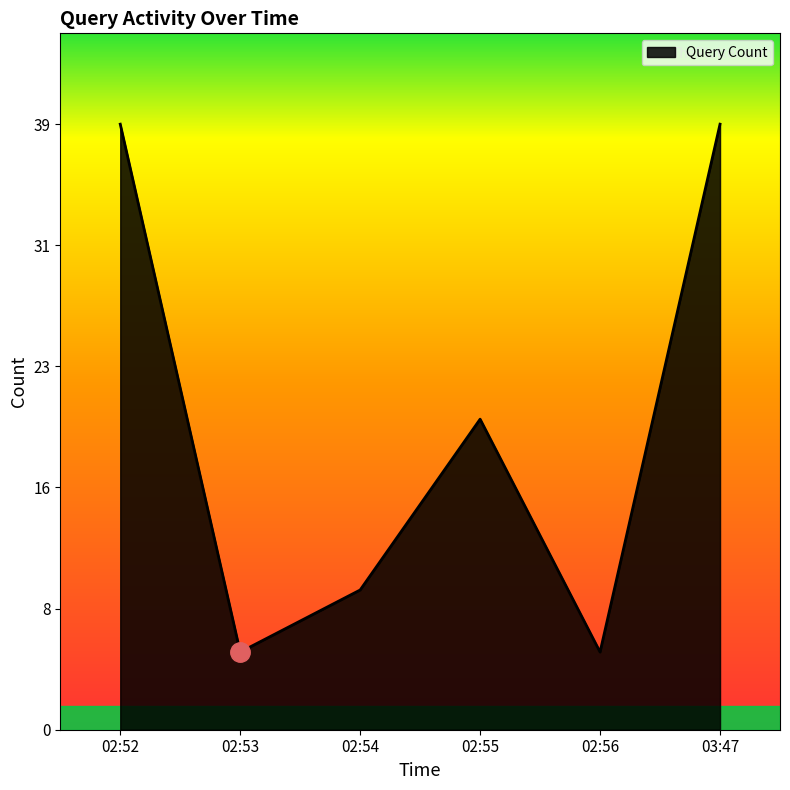

Is it true that the value at 02:54 is 5?

False